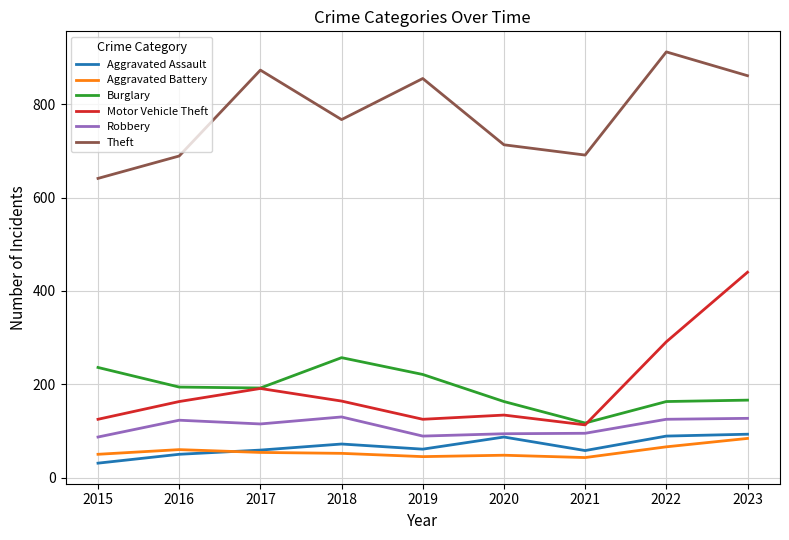

What is the difference between the Motor Vehicle Theft values at 2021 and 2017?

78